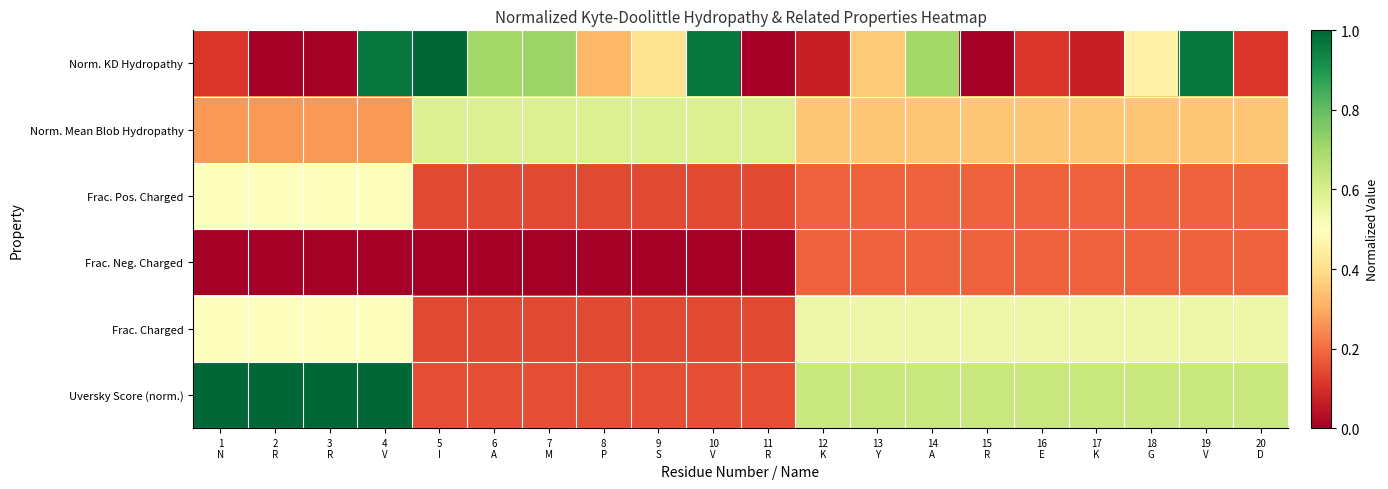

What is the maximum value shown in the chart?

1.0